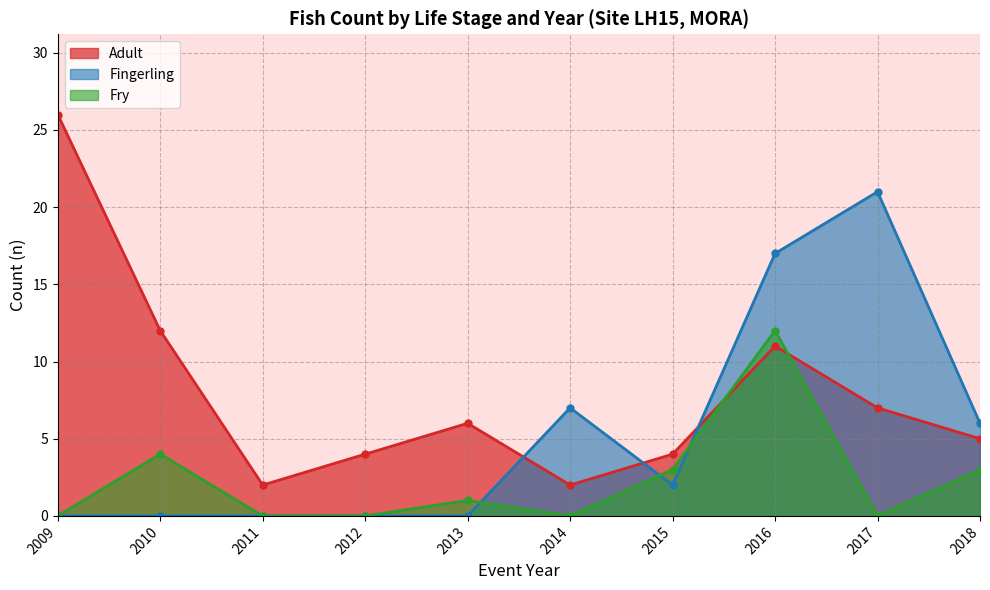

True or false: Fry has more than 1 points higher than both neighbors.

True